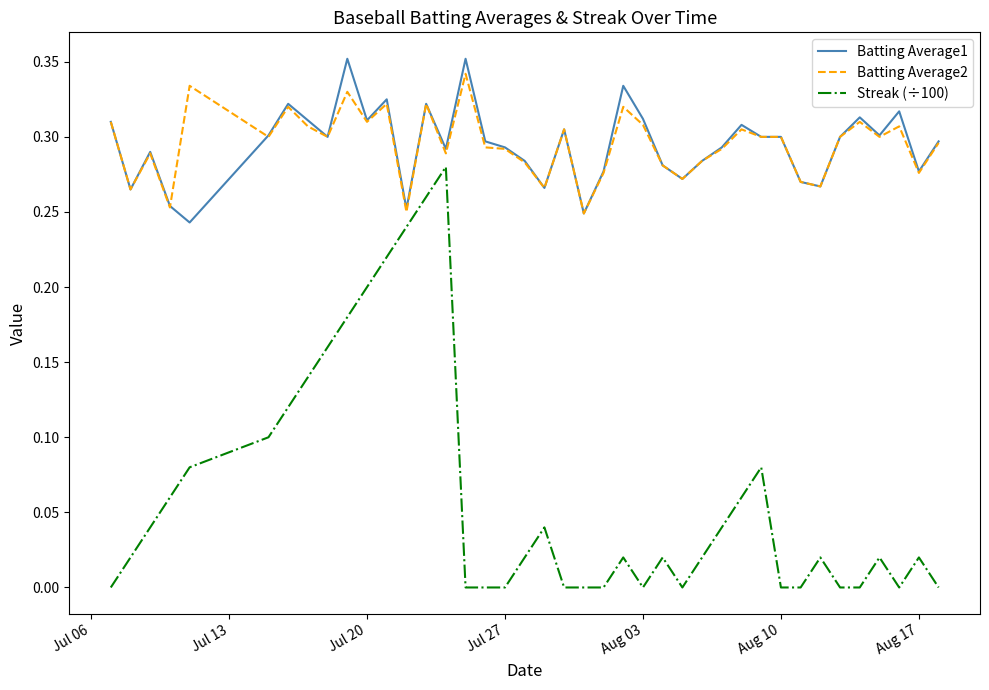

True or false: Batting Average1 has more than 2 points higher than both neighbors.

True